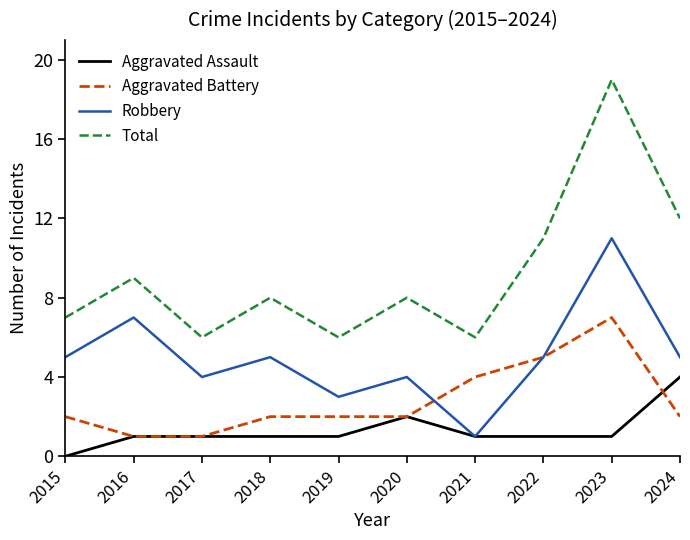

What is the difference between the Total values at 2019 and 2023?

13